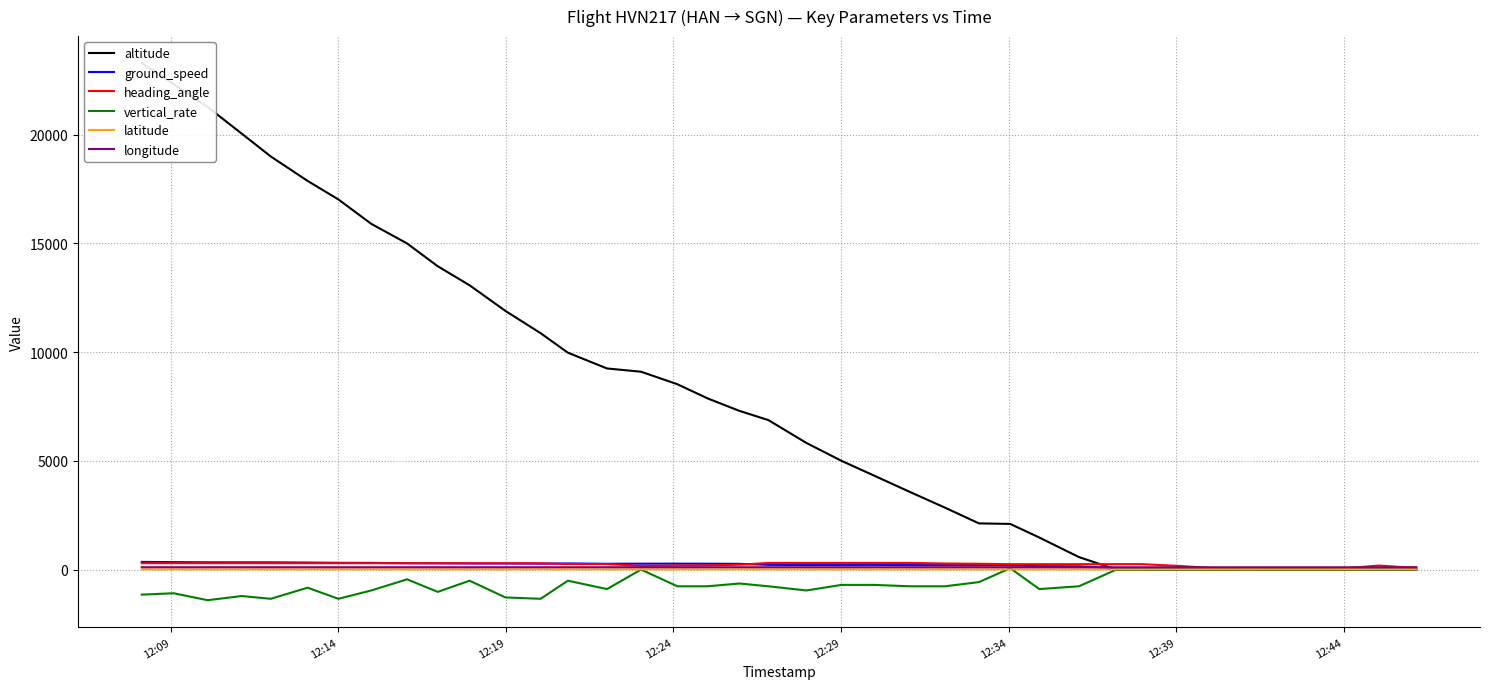

Read the heading_angle value at 12:14.

95.0